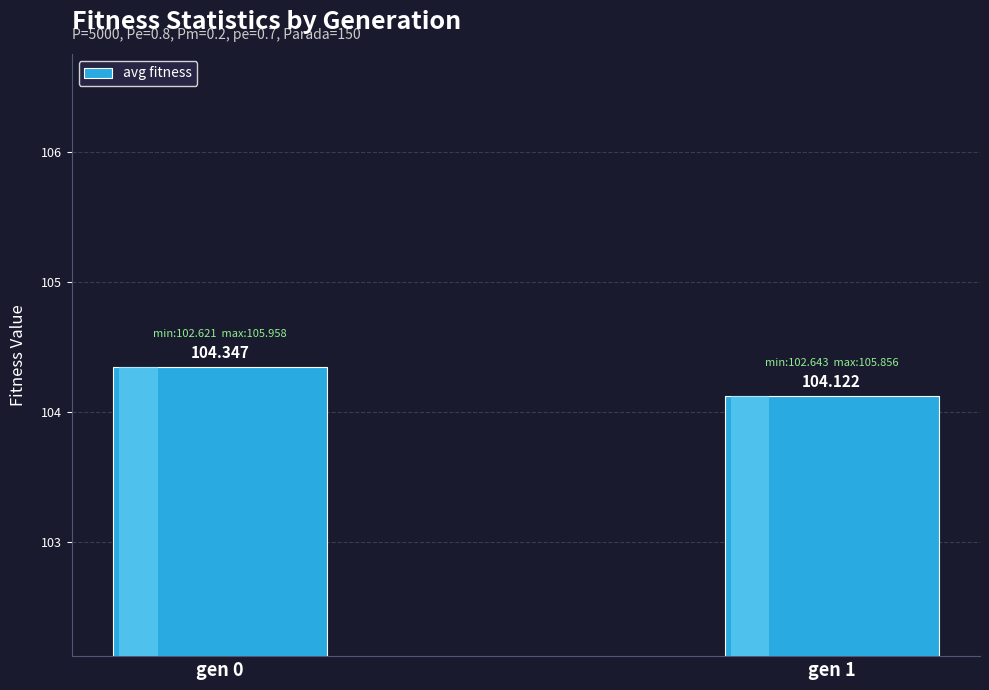

What is the change in value from gen 0 to gen 1?

-0.2